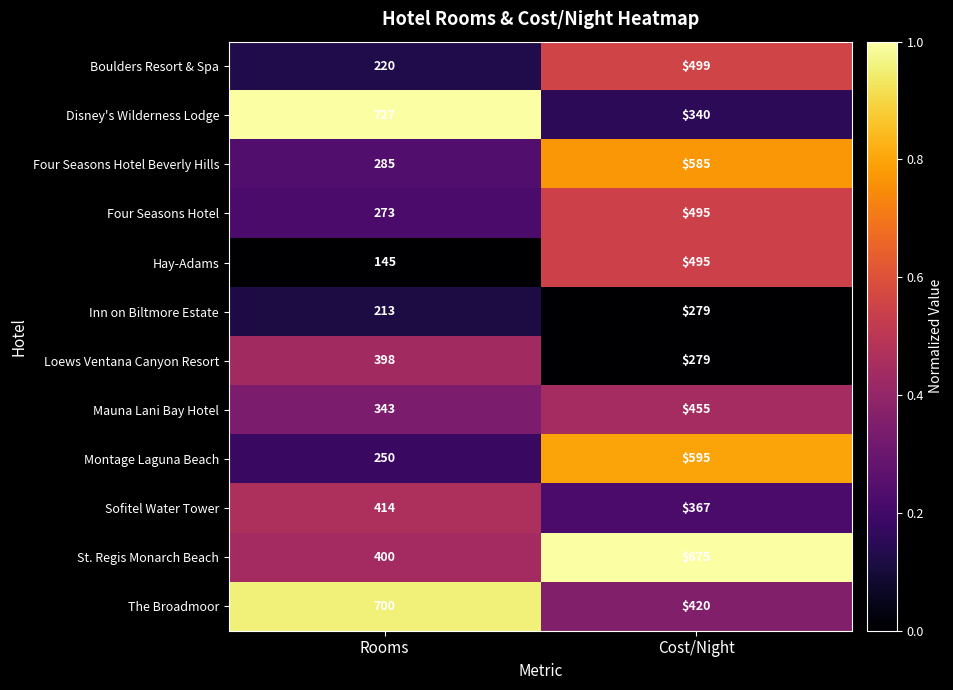

Is it true that Hay-Adams equals 145 at Rooms?

True